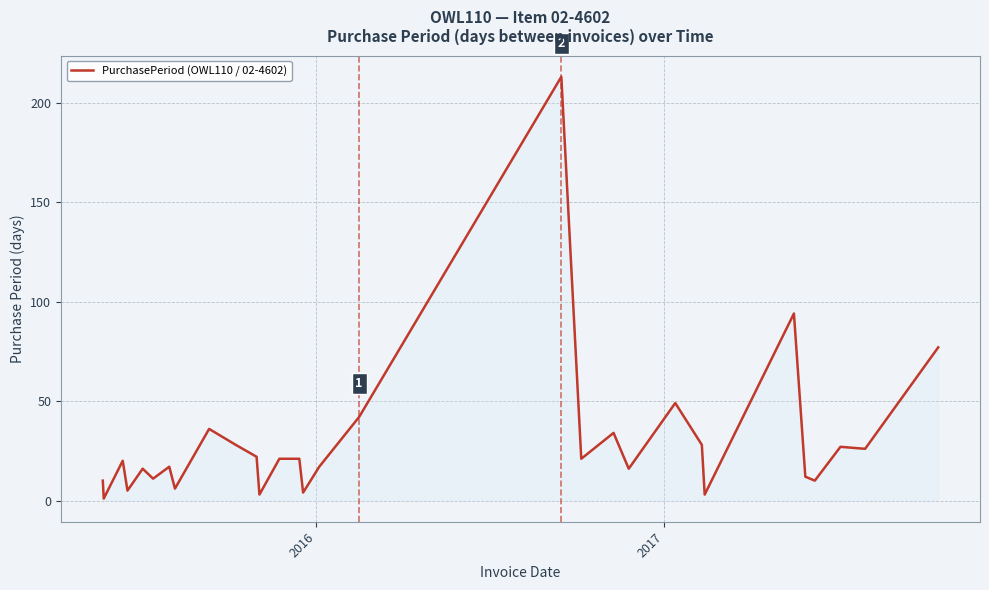

Count the number of categories in the chart.

30